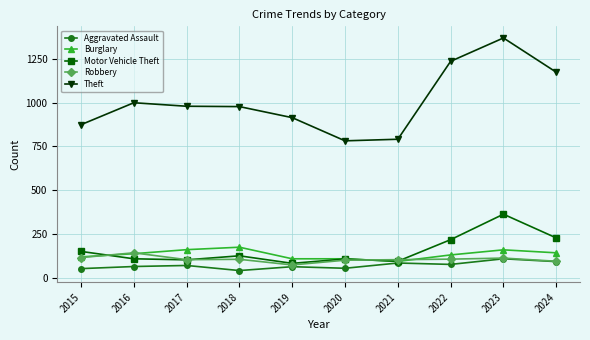

Is the value of Burglary at 2022 greater than the value of Theft at 2017?

No